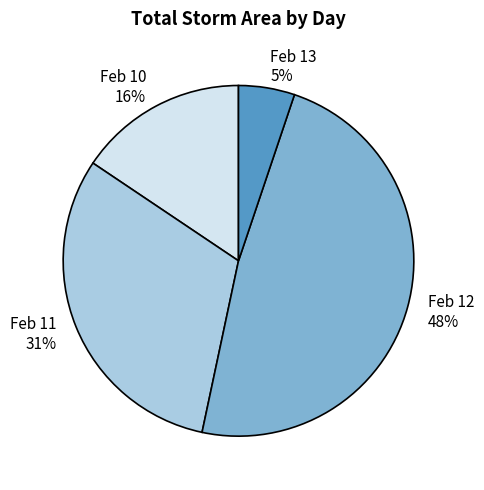

Which has a higher value, Feb 13 or Feb 11?

Feb 11